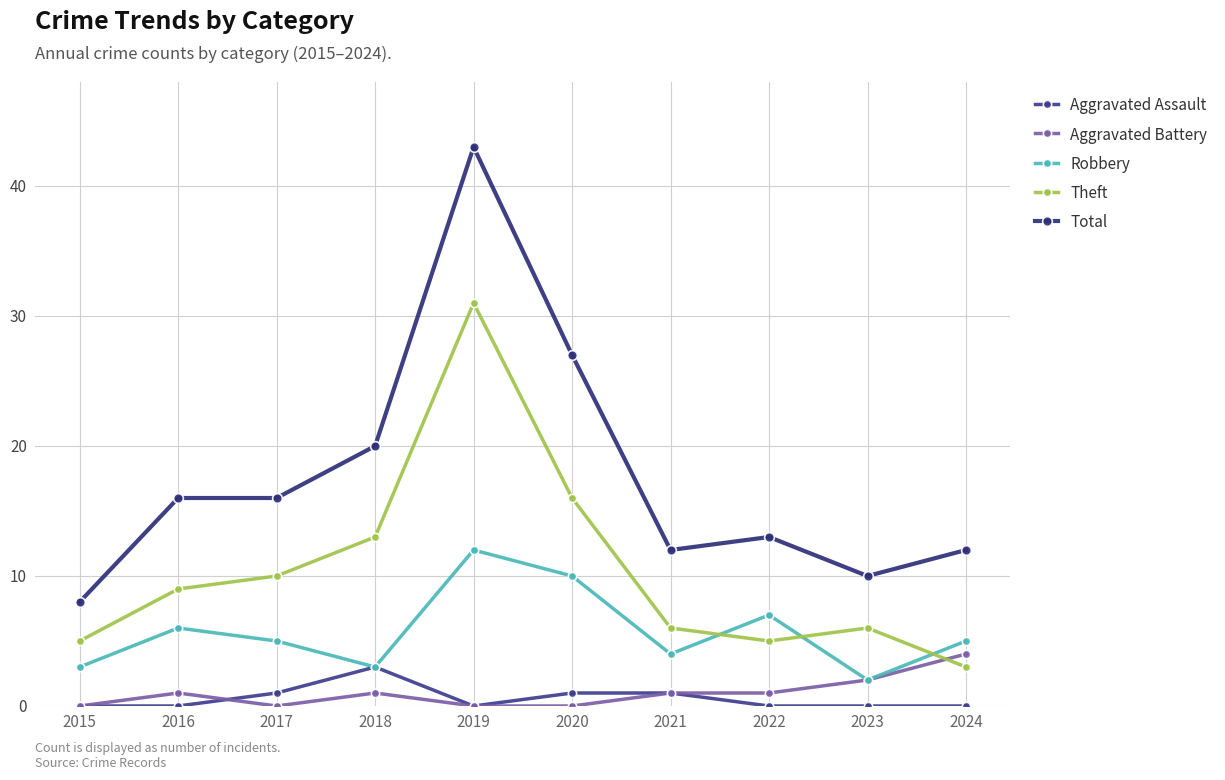

The value of Total at 2022 is 3. True or false?

False